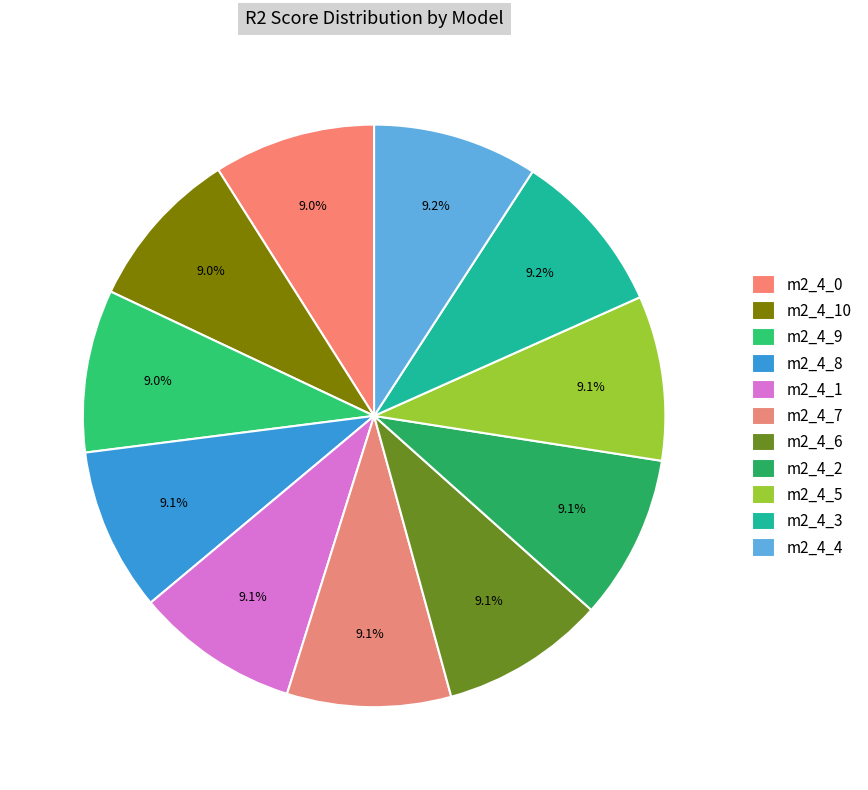

How many slices are in this pie chart?

11